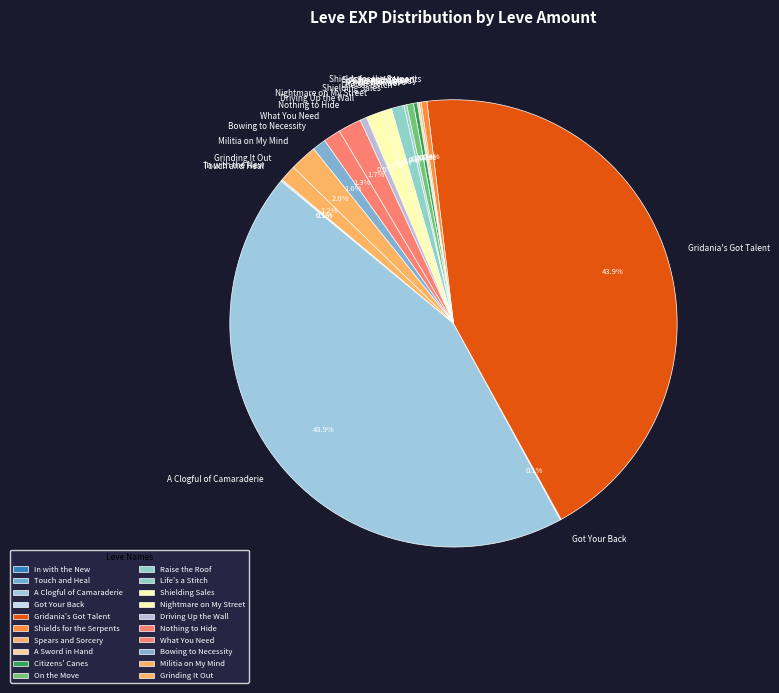

Does any single category account for the majority?

No